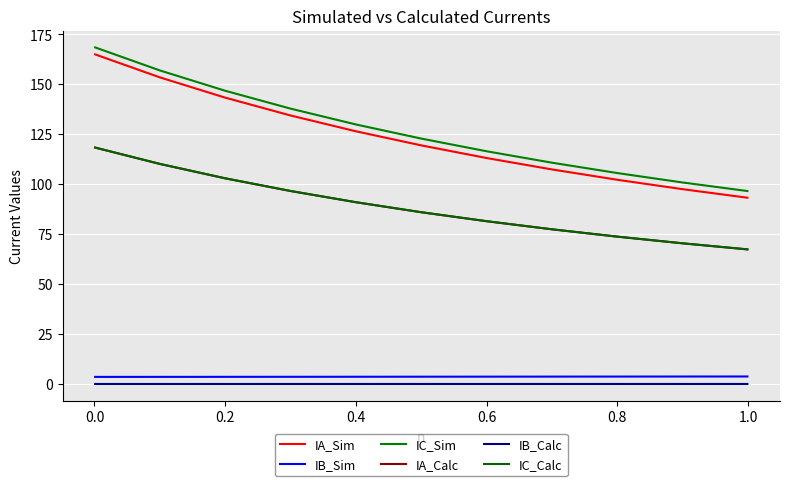

Does the chart have visible grid lines?

Yes